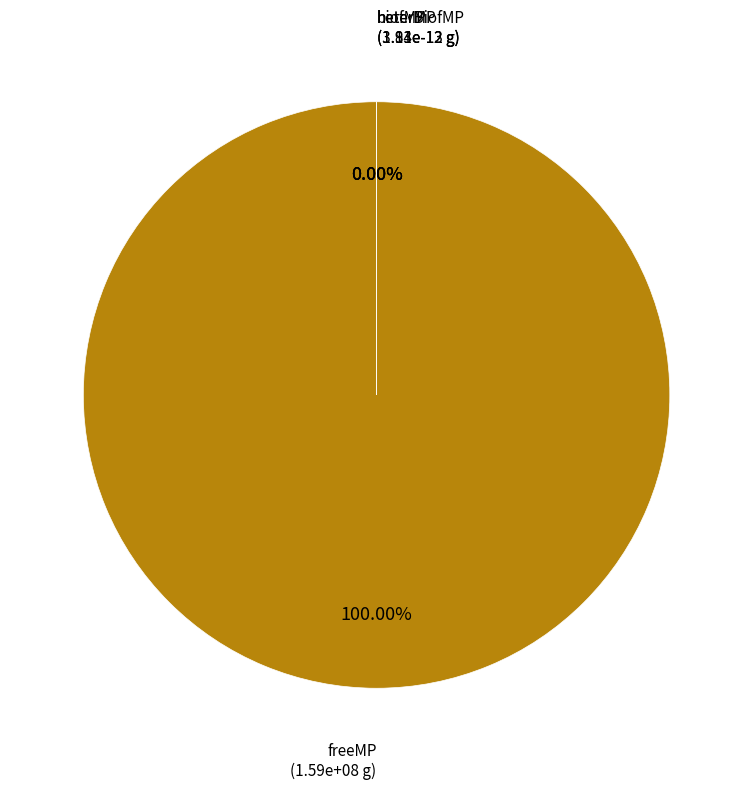

What percentage is NOT represented by heterMP?

100.0%